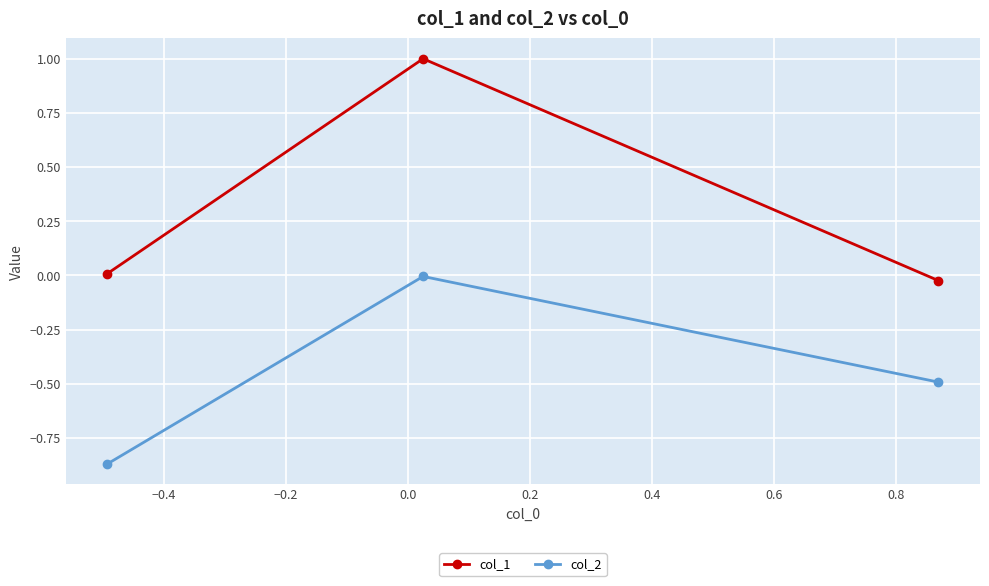

What are all the series names shown in the legend?

col_1, col_2